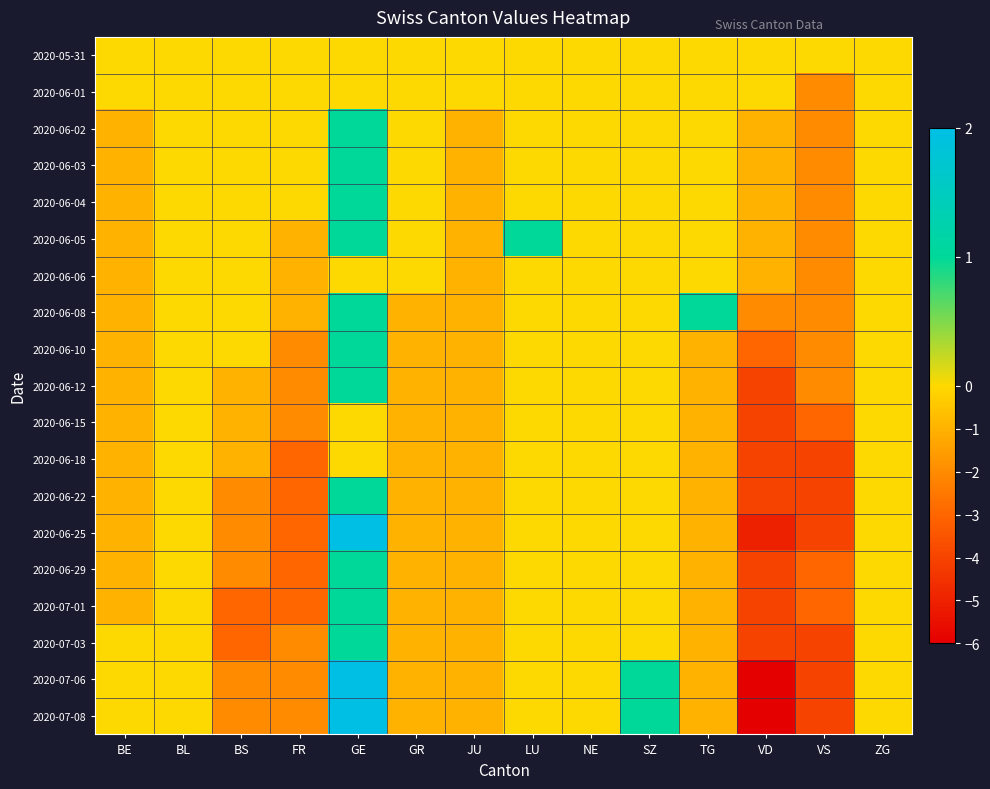

Count the number of categories in the chart.

14